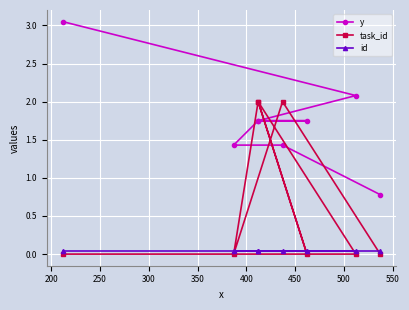

What is the sum of the id values at 350 and 300?

0.1